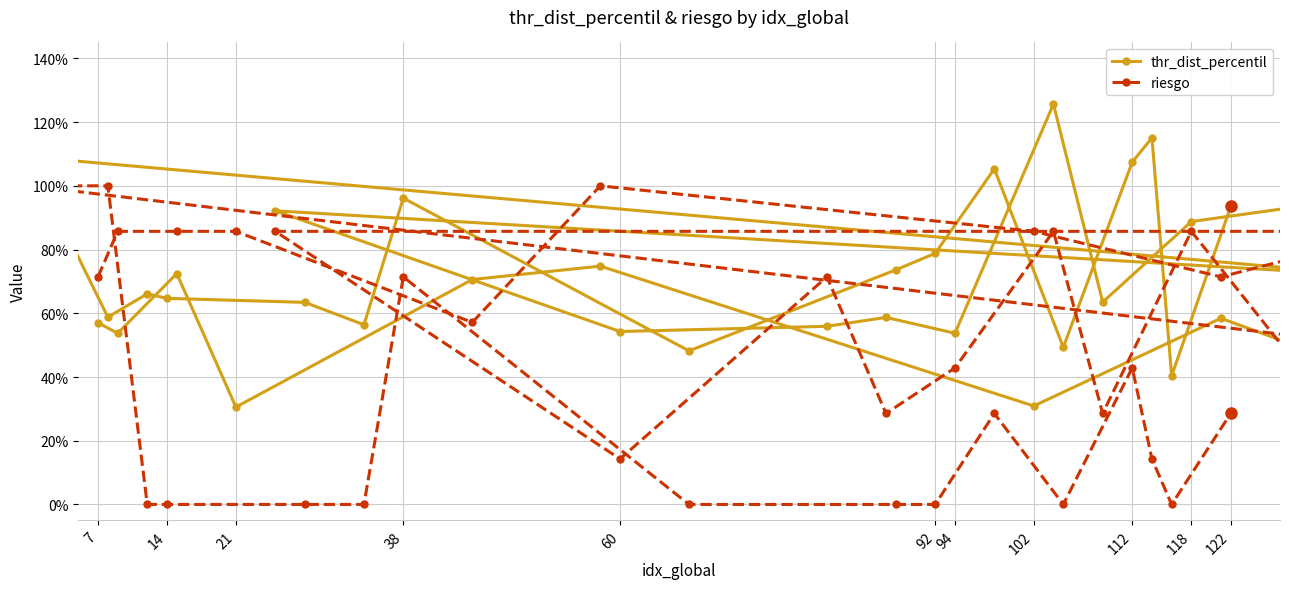

Count the riesgo values in the range 0 to 1.

40